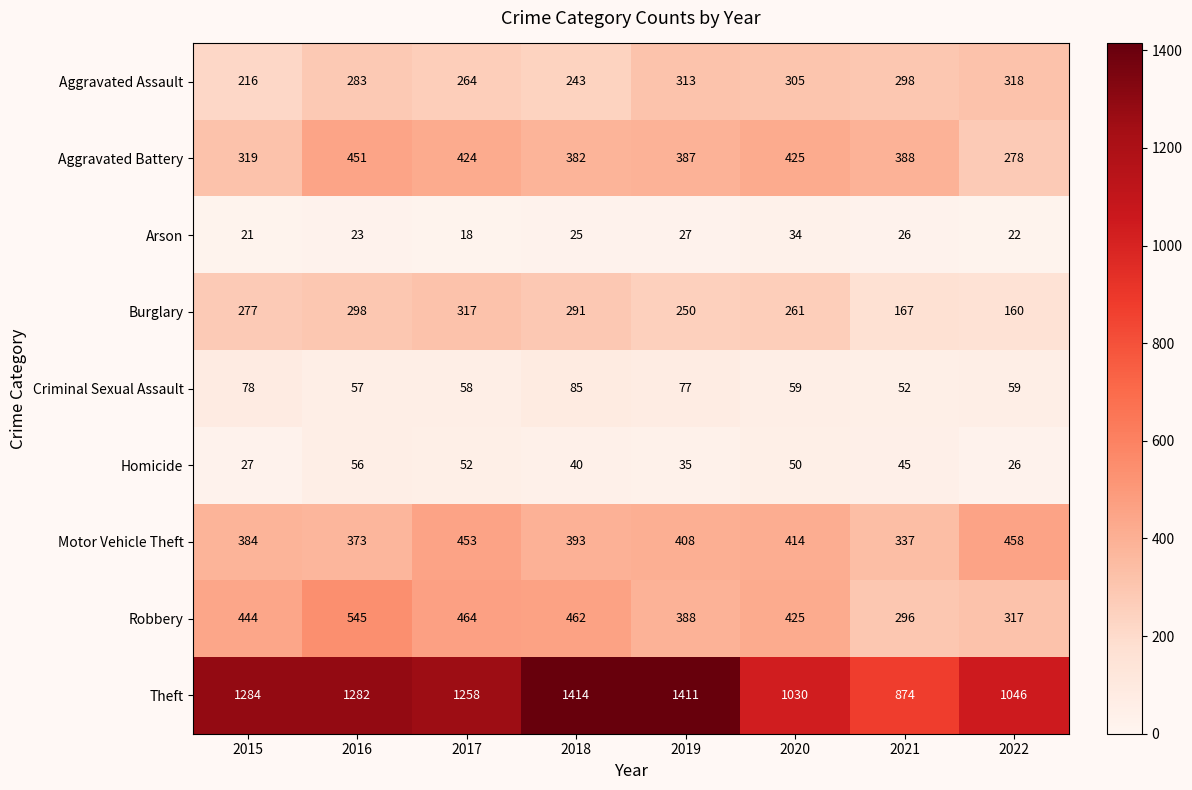

What is the difference between the Arson values at 2020 and 2019?

7